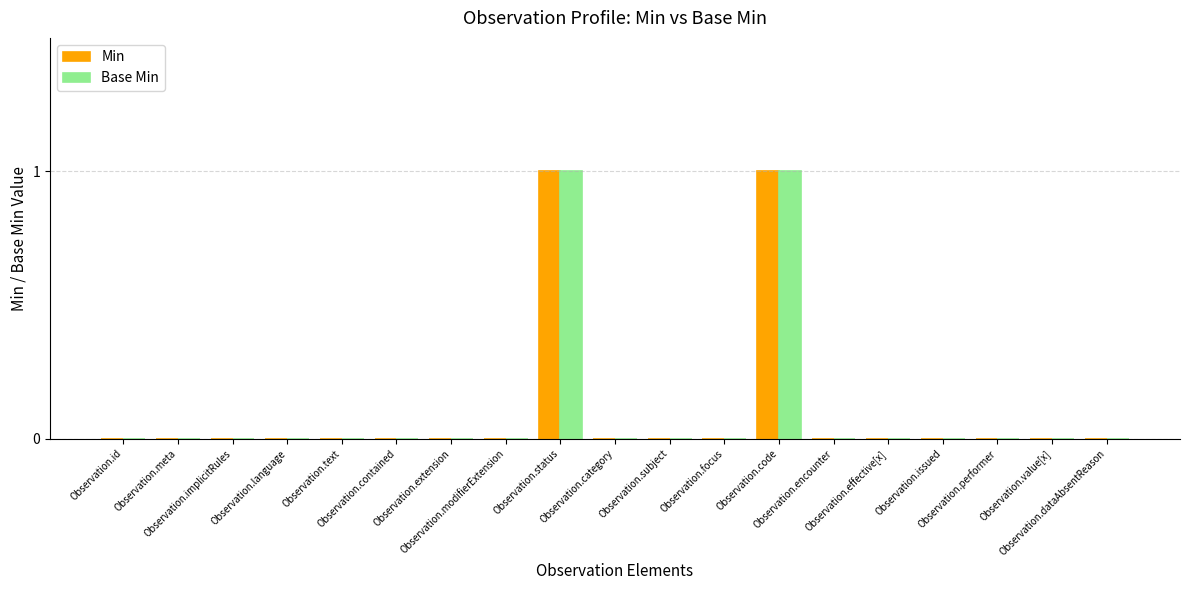

Reading left to right, transcribe all the data shown in this chart.

Min: 0	0	0	0	0	0	0	0	1	0	0	0	1	0	0	0	0	0	0
Base Min: 0	0	0	0	0	0	0	0	1	0	0	0	1	0	0	0	0	0	0